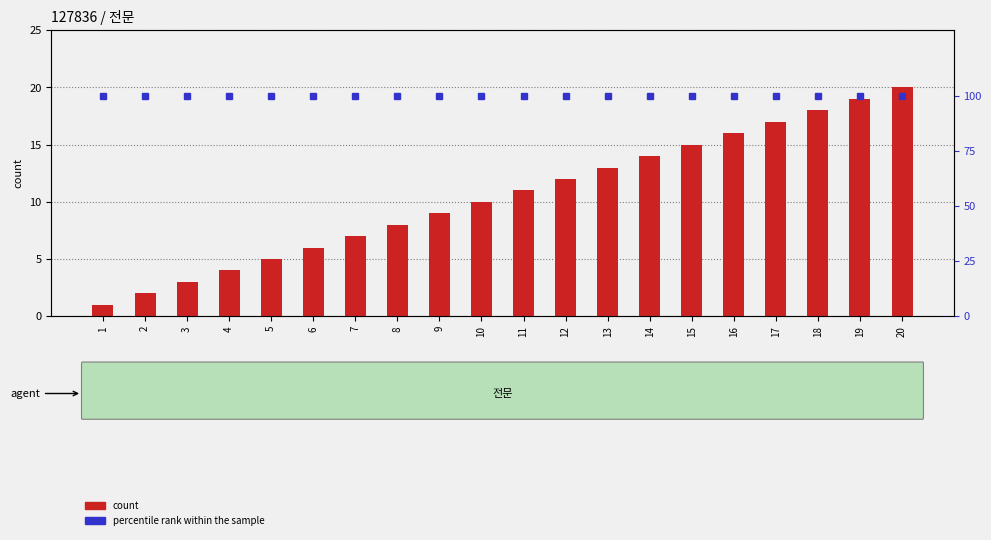

What is the total value across all series at 11?

111